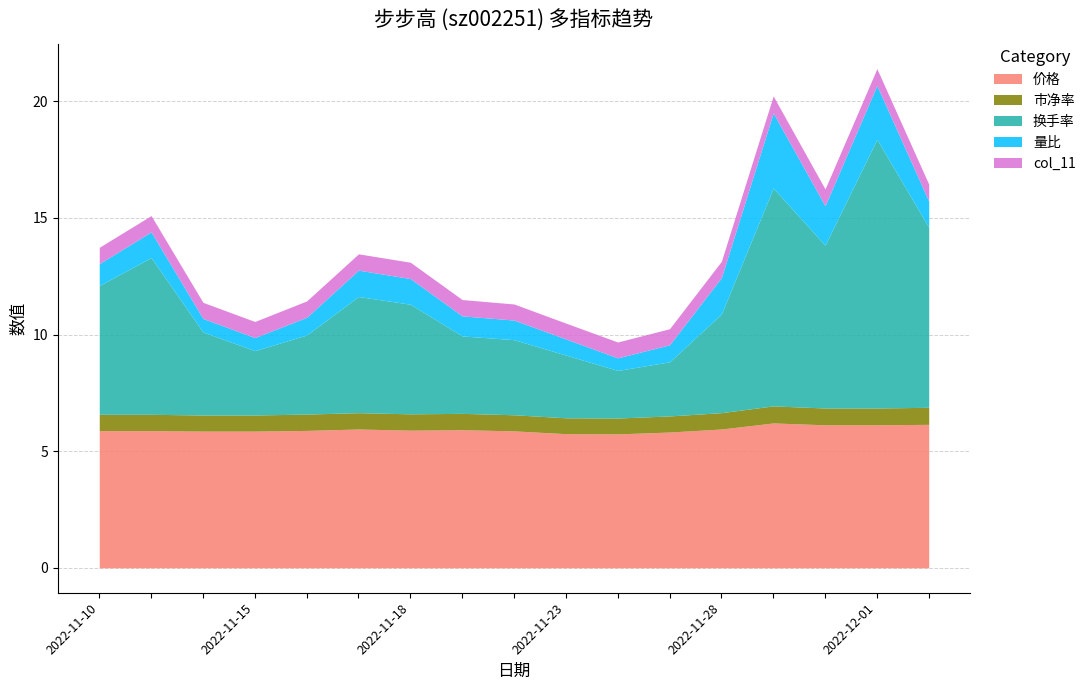

Reading left to right, extract all data points from this chart.

价格: 5.9	5.9	5.9	5.9	5.9	6.0	5.9	5.9	5.9	5.8	5.7	5.8	6.0	6.2	6.1	6.1	6.2
市净率: 0.7	0.7	0.7	0.7	0.7	0.7	0.7	0.7	0.7	0.7	0.7	0.7	0.7	0.7	0.7	0.7	0.7
换手率: 5.5	6.7	3.6	2.8	3.4	5.0	4.7	3.3	3.2	2.7	2.0	2.3	4.2	9.3	7.0	11.5	7.7
量比: 0.9	1.1	0.6	0.6	0.8	1.1	1.1	0.9	0.8	0.7	0.5	0.7	1.6	3.2	1.7	2.3	1.1
col_11: 0.7	0.7	0.7	0.7	0.7	0.7	0.7	0.7	0.7	0.7	0.7	0.7	0.7	0.7	0.7	0.7	0.7